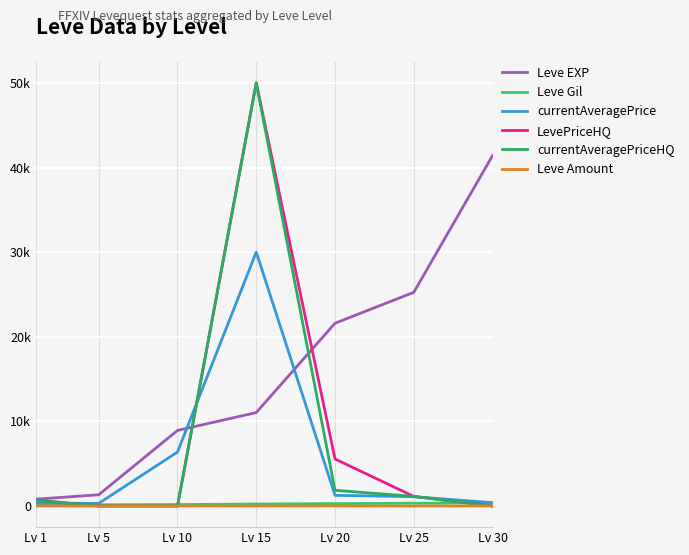

Is the value of Leve Gil at Lv 5 greater than the value of Leve EXP at Lv 20?

No